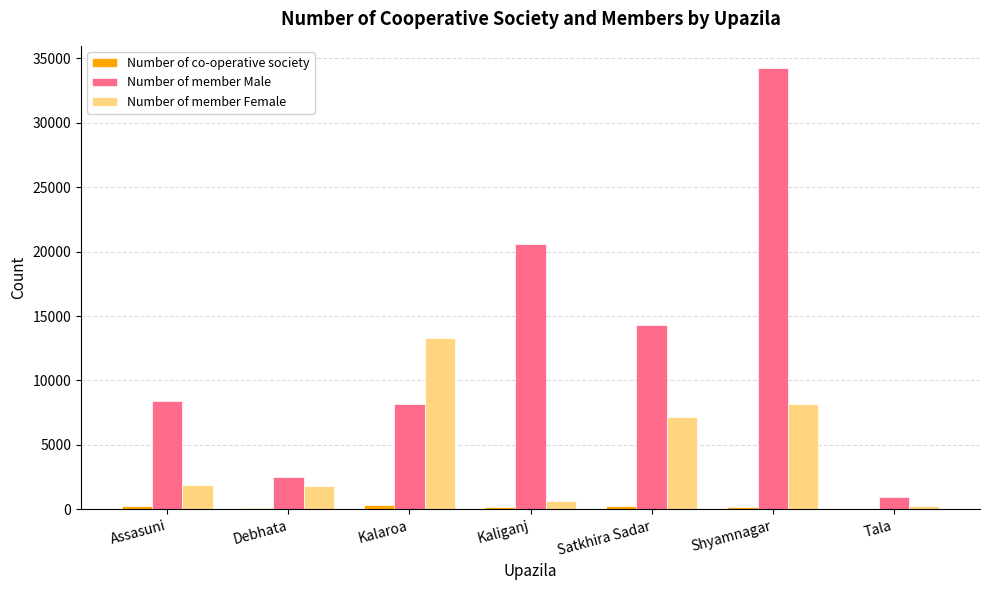

At which category is the sum across all series the highest?

Shyamnagar